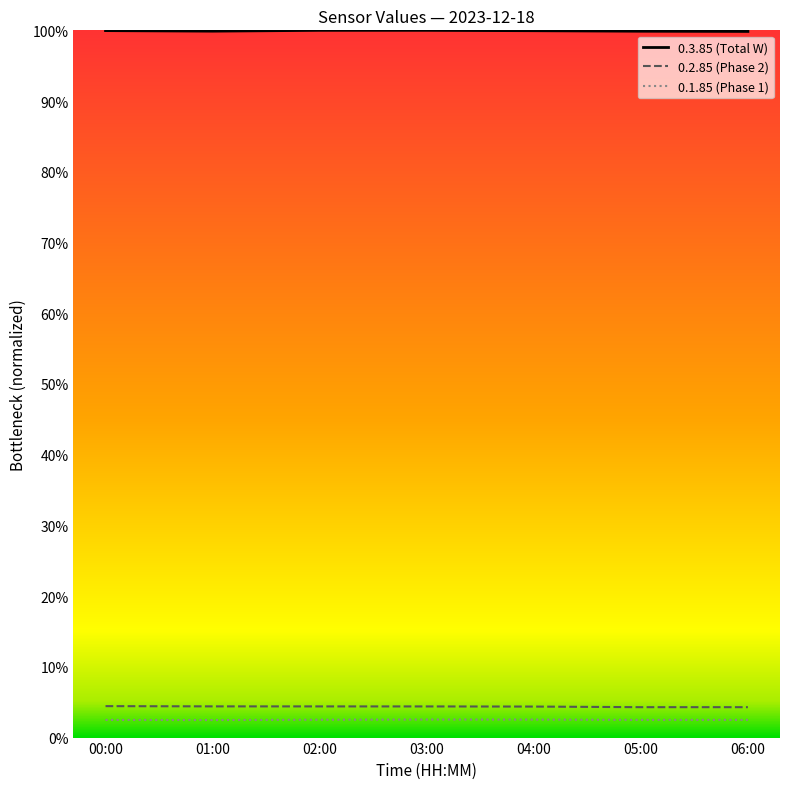

The 0.2.85 (Phase 2) series shows 4.3 at 05:00. True or false?

True